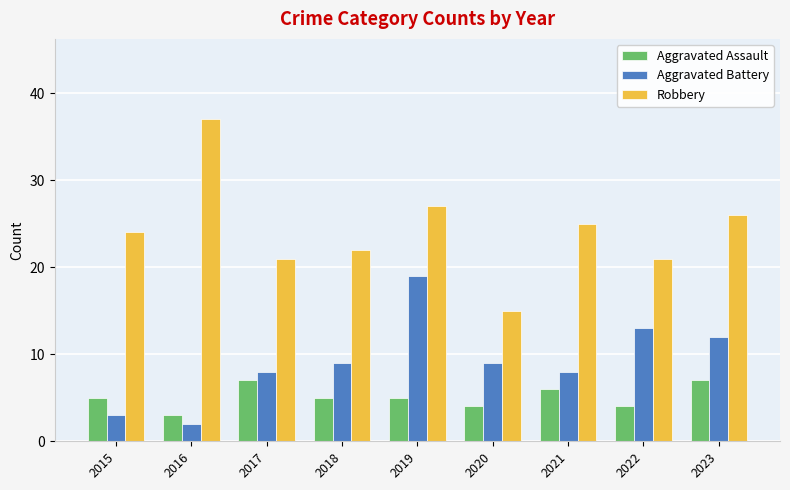

At which label is Robbery closest to 26?

2023